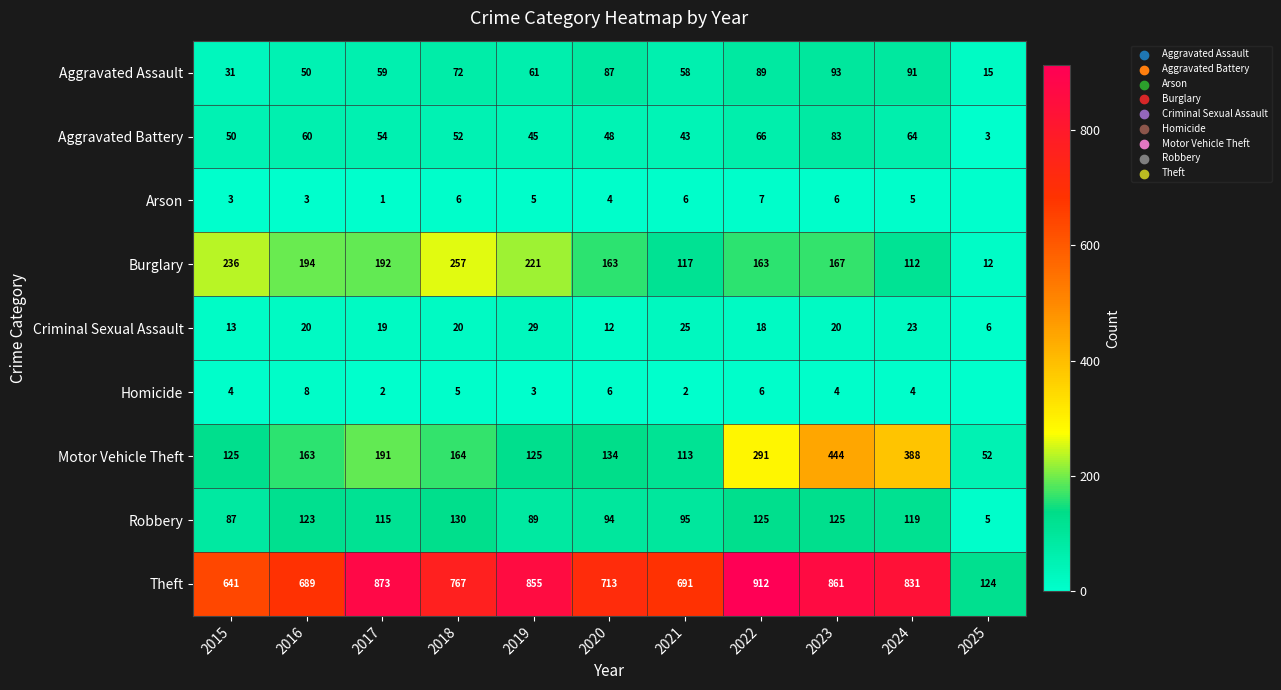

What is the approximate value of Burglary at 2017, to the nearest 10?

190